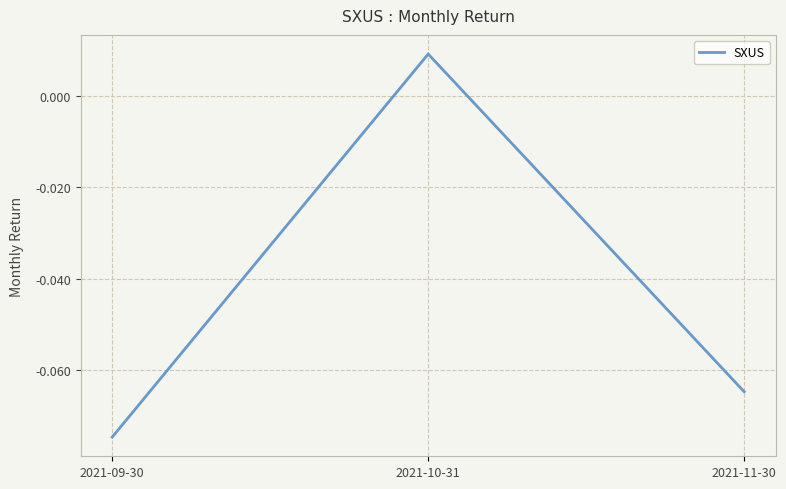

Where does the data first go above 0?

2021-10-31